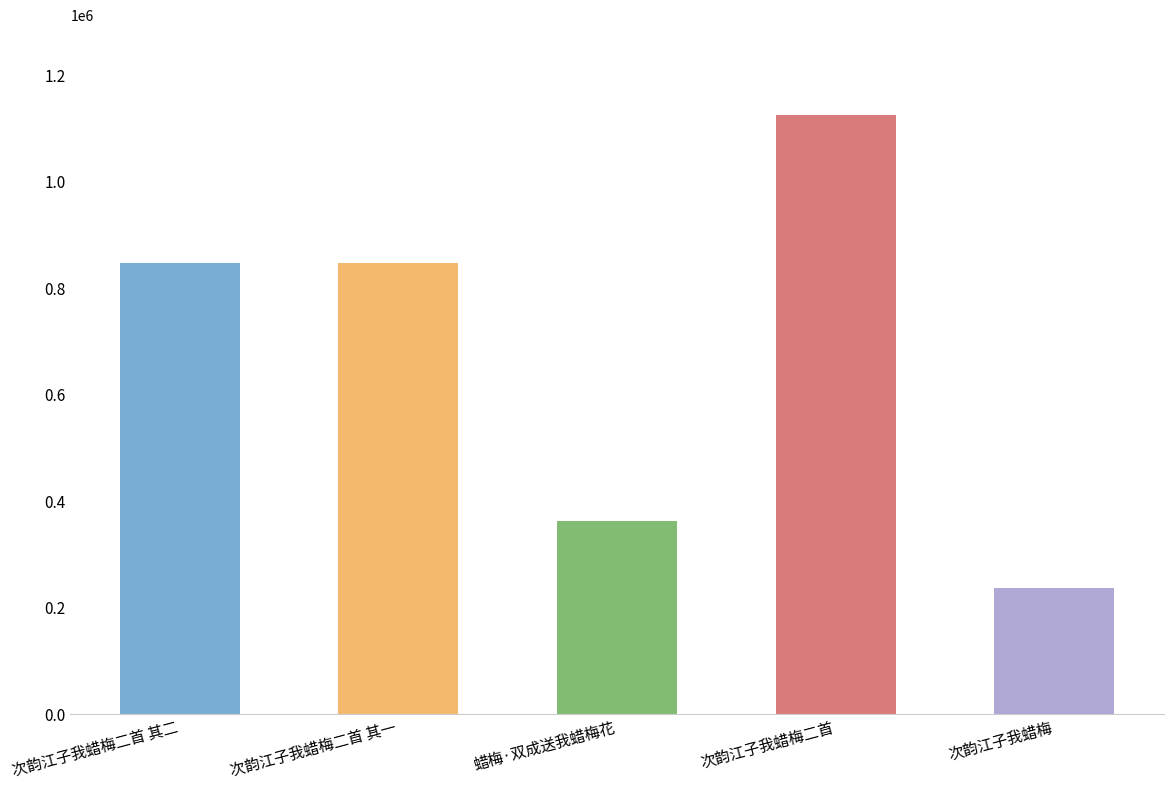

What is the sum of the values at 次韵江子我蜡梅二首 其二 and 次韵江子我蜡梅二首?

1973227